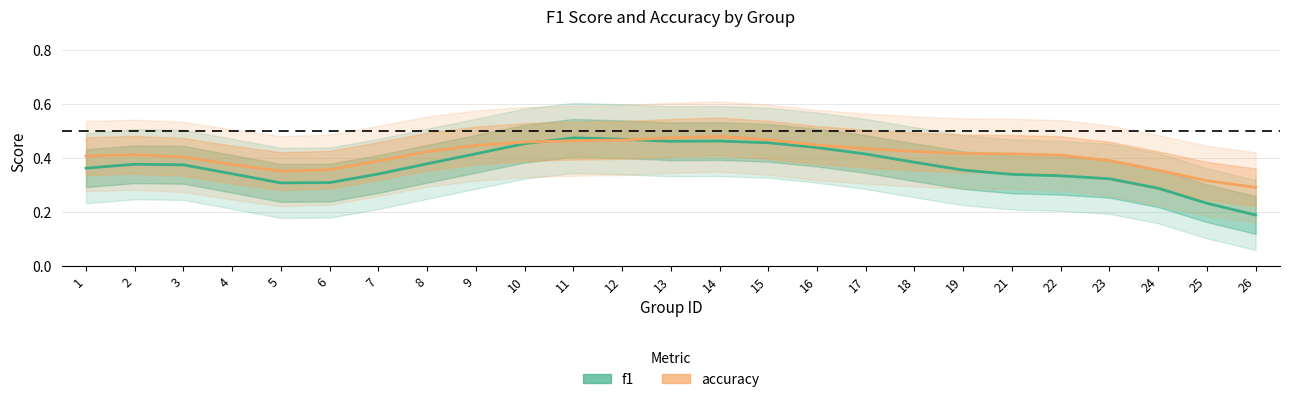

Which category has the highest value across all series?

14